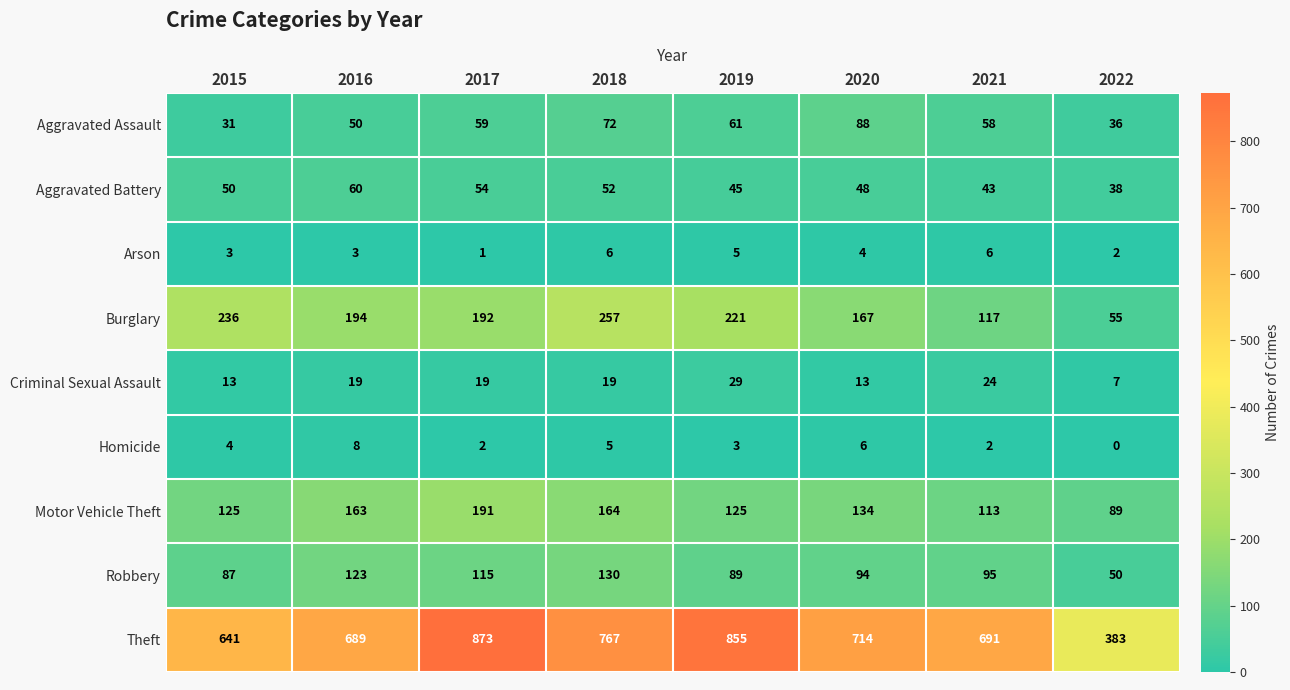

Which series has the widest spread of values?

Theft